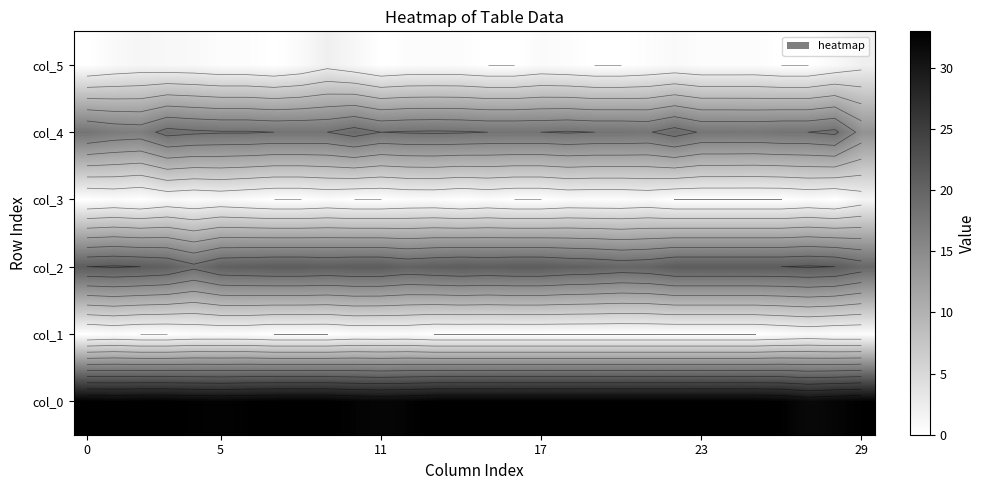

Reading right to left, transcribe all the data shown in this chart.

row_0: 32.8	32.3	31.8	32.8	33.0	33.0	33.0	33.0	33.0	33.0	33.0	33.0	33.0	33.0	33.0	33.0	33.0	32.5	32.2	32.5	33.0	33.0	33.0	32.8	32.5	32.7	33.0	33.0	32.8	33.0
row_1: 0.4	0.5	0.8	0.4	0.0	0.0	0.0	0.0	0.0	0.0	0.0	0.0	0.0	0.0	0.0	0.0	0.0	0.5	0.4	0.5	0.0	0.0	0.0	0.4	0.5	0.5	0.0	0.0	0.4	0.0
row_2: 19.5	21.0	21.2	21.0	21.0	21.0	21.0	21.0	20.0	19.8	20.2	20.5	21.0	21.0	20.8	21.0	20.7	20.2	21.0	21.0	20.8	21.0	21.0	20.8	20.5	18.7	20.5	21.0	21.2	21.0
row_3: 1.5	0.0	0.4	0.0	0.0	0.0	0.0	0.0	0.7	0.4	0.4	0.5	0.0	0.0	0.4	0.0	0.5	0.4	0.0	0.0	0.4	0.0	0.0	0.4	0.9	0.5	0.9	0.0	0.4	0.0
row_4: 14.0	18.7	18.0	18.0	17.7	17.8	17.8	19.2	17.8	18.0	18.0	18.2	18.0	18.0	18.0	18.2	18.3	18.2	18.0	19.2	18.0	18.0	18.0	18.2	18.2	18.5	19.0	16.7	17.0	18.0
row_5: 2.1	0.9	0.0	0.0	0.5	0.4	0.4	0.8	0.4	0.0	0.0	0.4	0.7	0.0	0.0	0.4	0.5	0.4	0.0	1.1	2.1	0.7	0.0	0.4	0.4	0.9	1.0	1.2	0.8	0.0